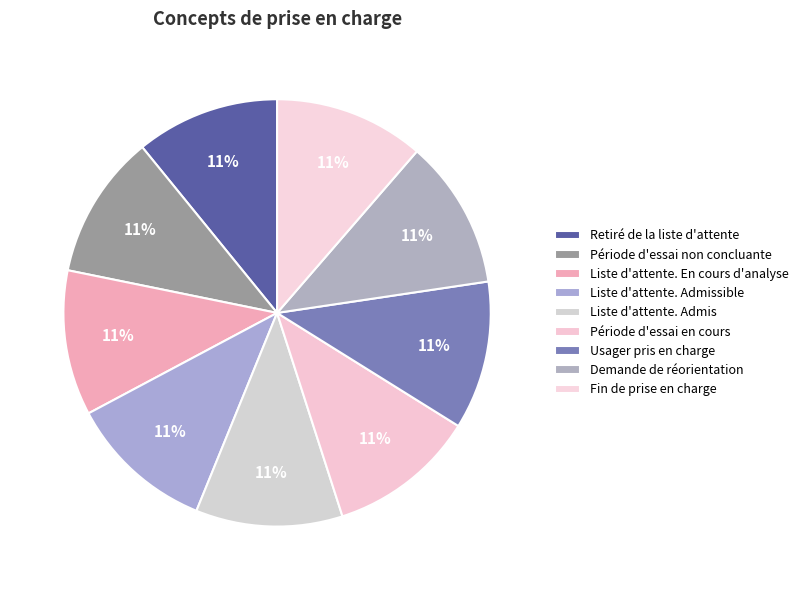

Which slice is the largest?

Fin de prise en charge